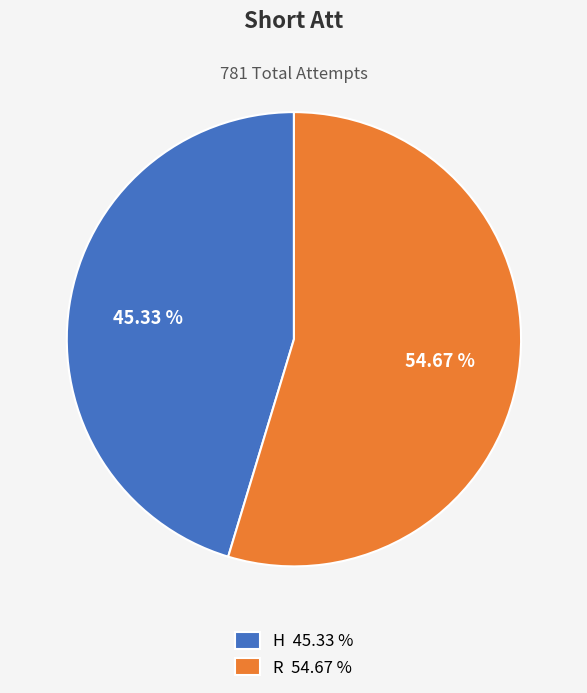

The R slice represents 55% of the pie. True or false?

True